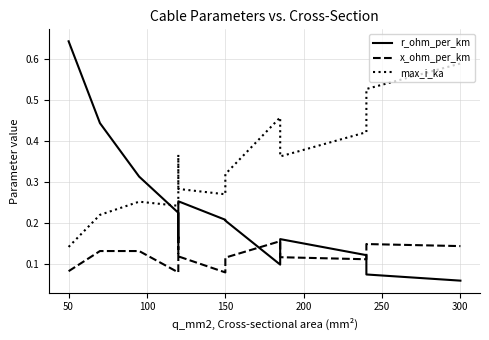

True or false: max_i_ka and x_ohm_per_km cross at least once.

False